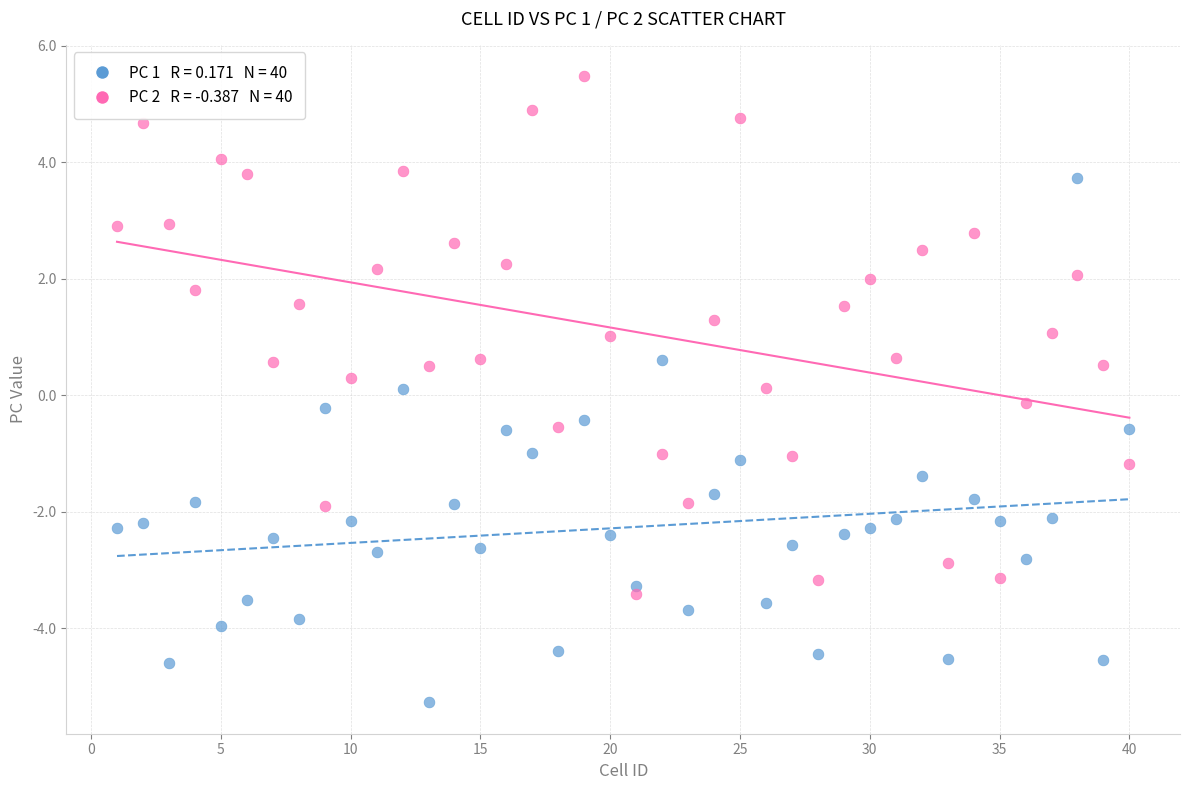

Across all data points, what is the range of Y values (max minus min)?

10.8